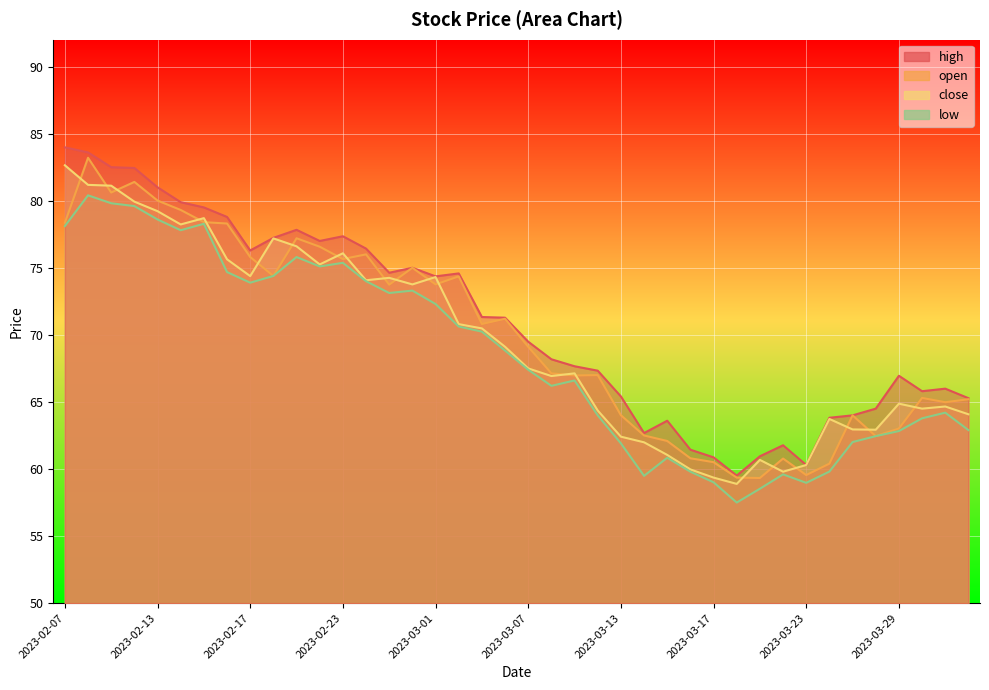

Rank the series by their average value, from lowest to highest.

low, close, open, high